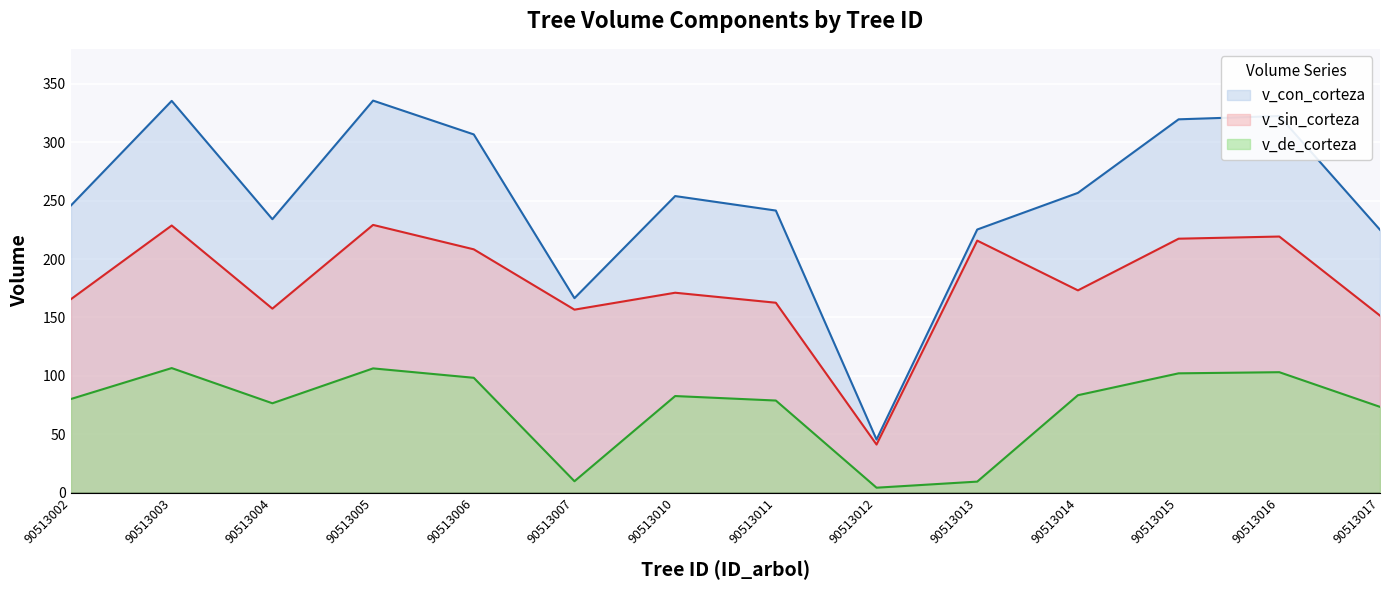

At which label does v_con_corteza reach its peak?

90513005